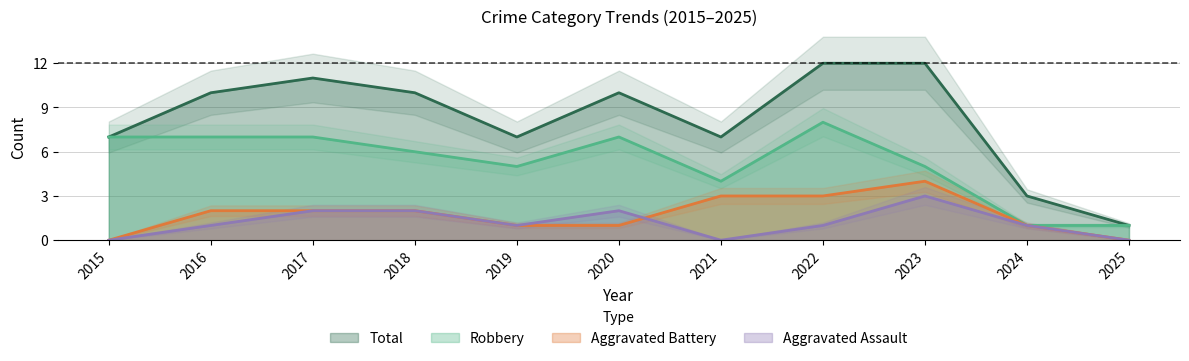

At which label is Robbery closest to 4?

2021